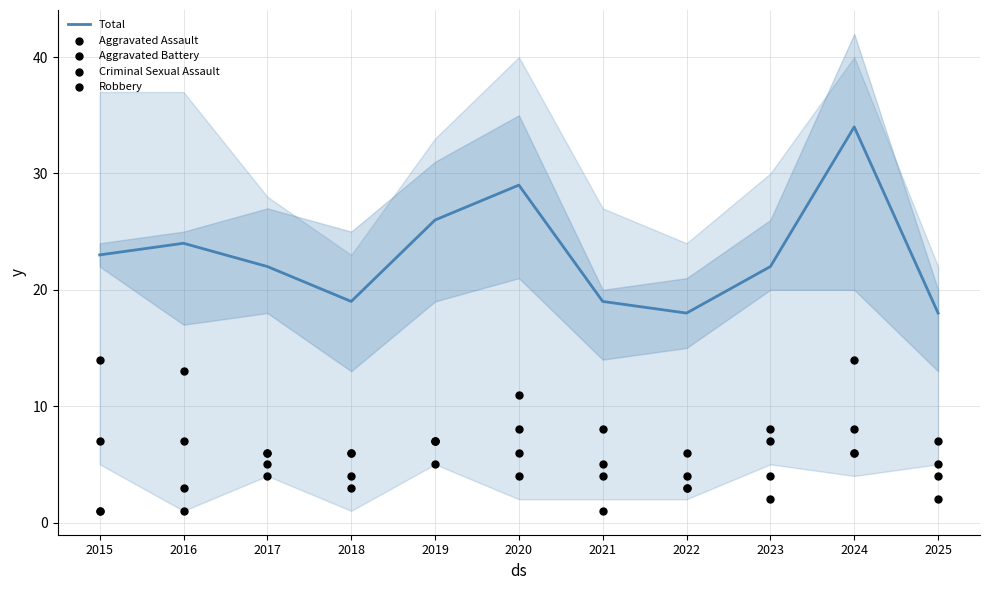

Which series reaches the minimum Y coordinate?

Aggravated Battery